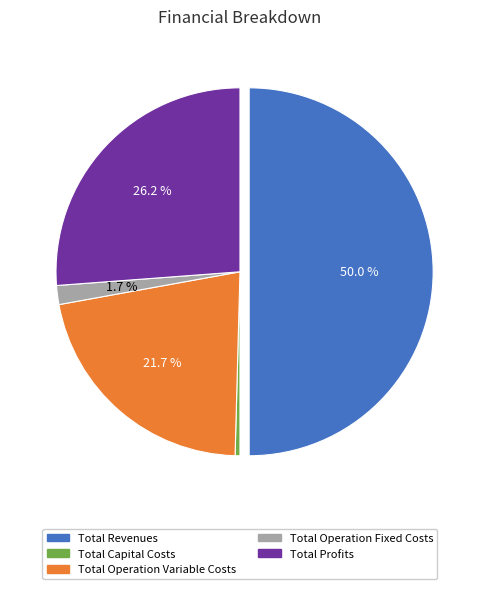

Is Total Profits the majority of the pie?

No